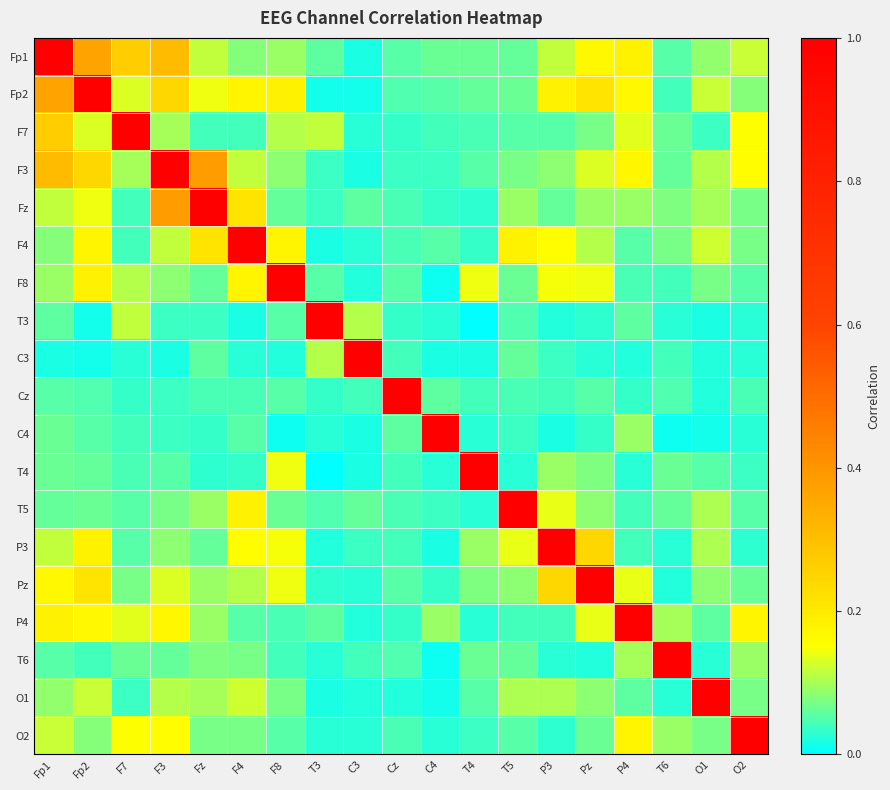

At how many categories does at least one series exceed 0?

19